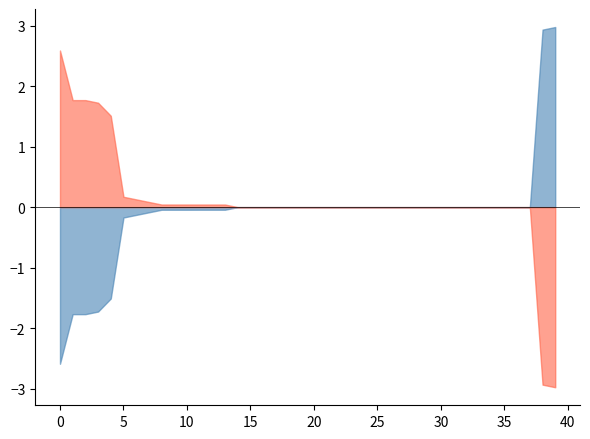

What is the maximum value shown in the chart?

3.0